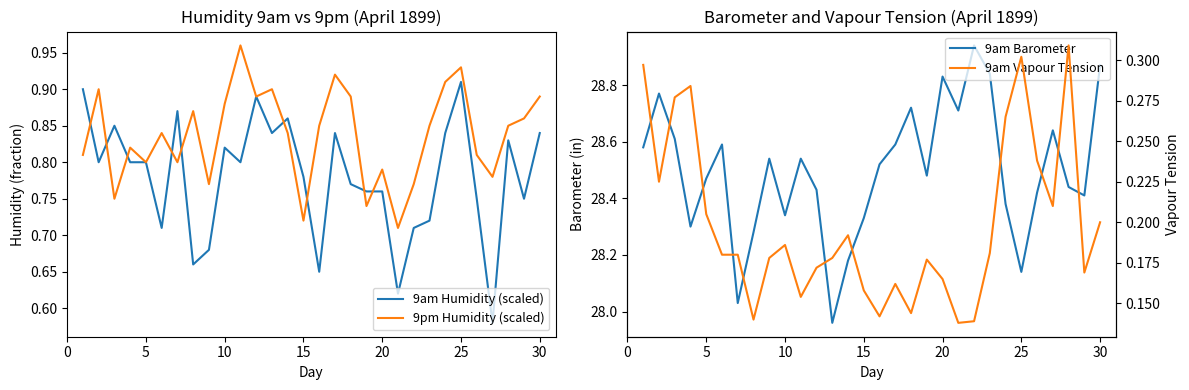

Which category has the highest value in the 9am Humidity (scaled) series?

25